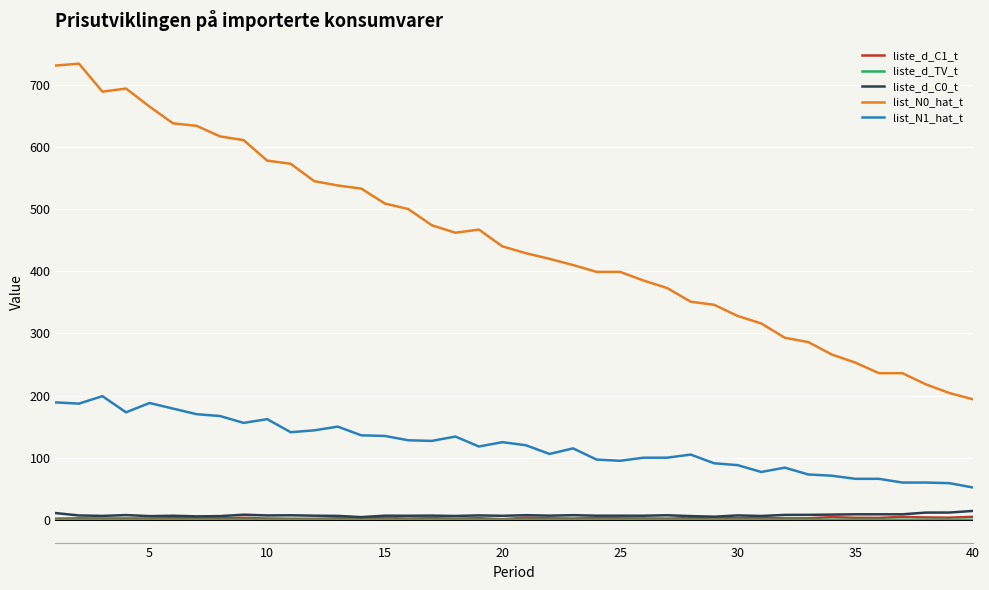

Which series has the largest range (max minus min)?

list_N0_hat_t